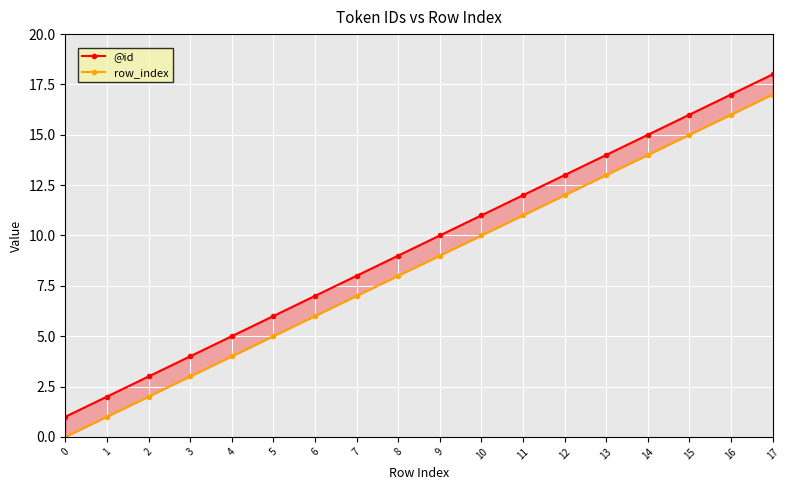

What is the spread (max minus min) of values at 1?

1